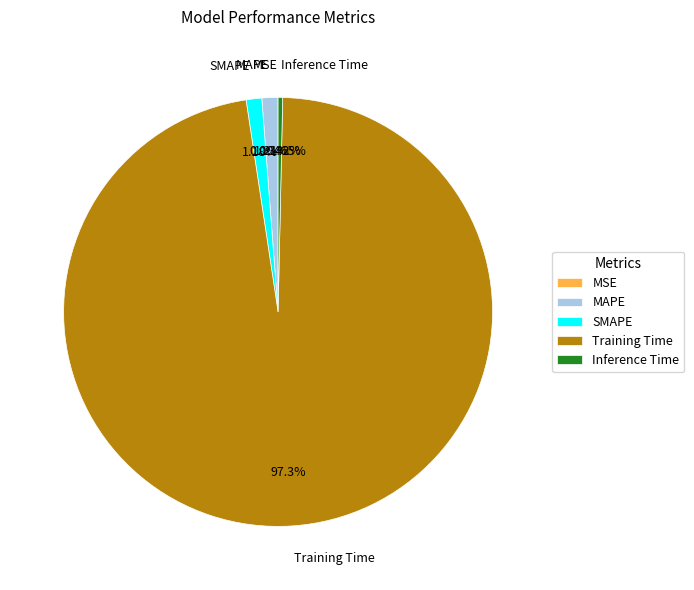

Is the sum of SMAPE and MAPE greater than half?

No